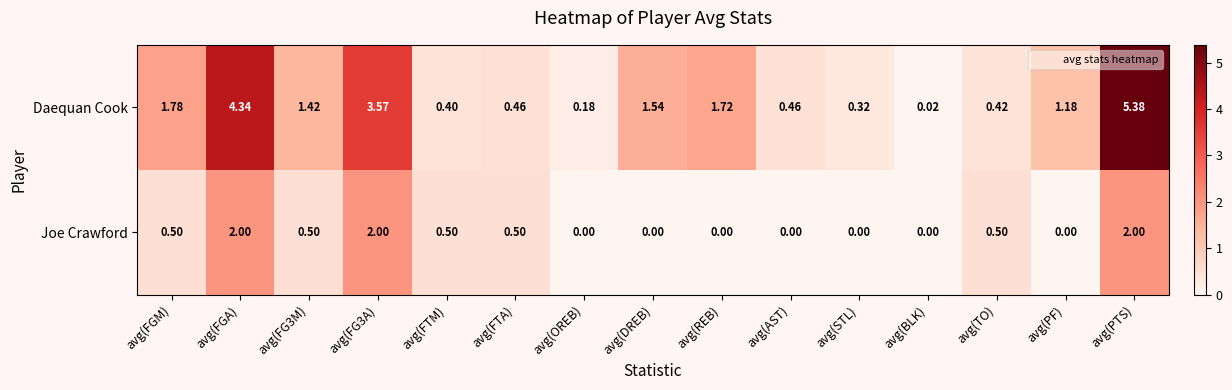

Which series has the largest range (max minus min)?

Daequan Cook